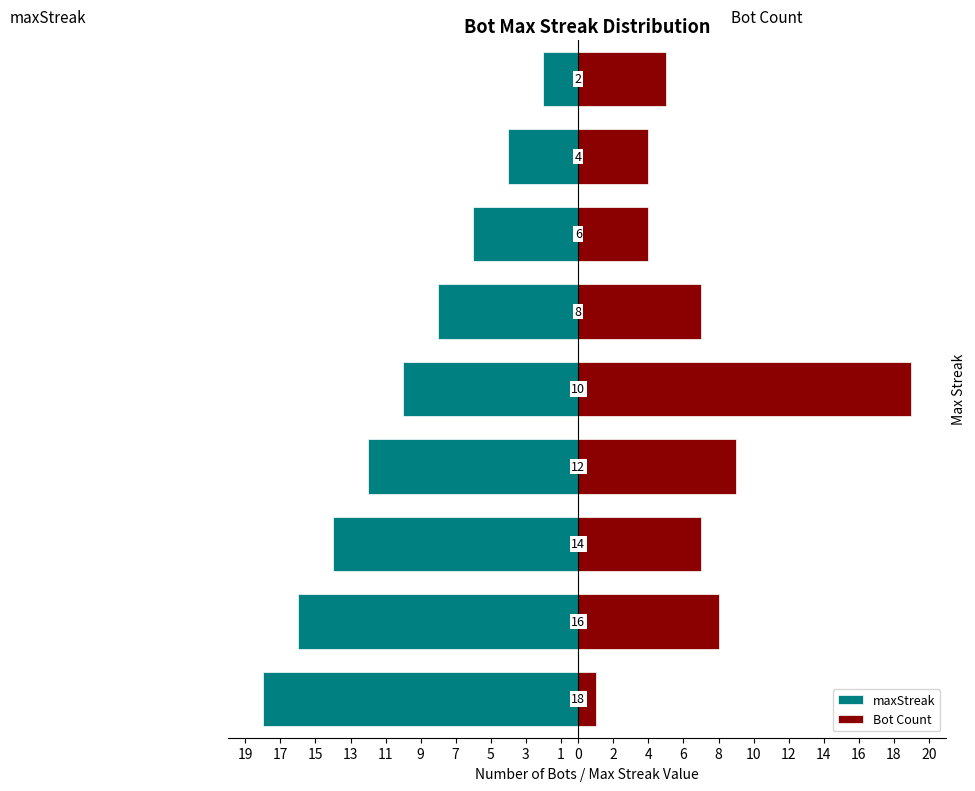

How many groups of bars are there?

9